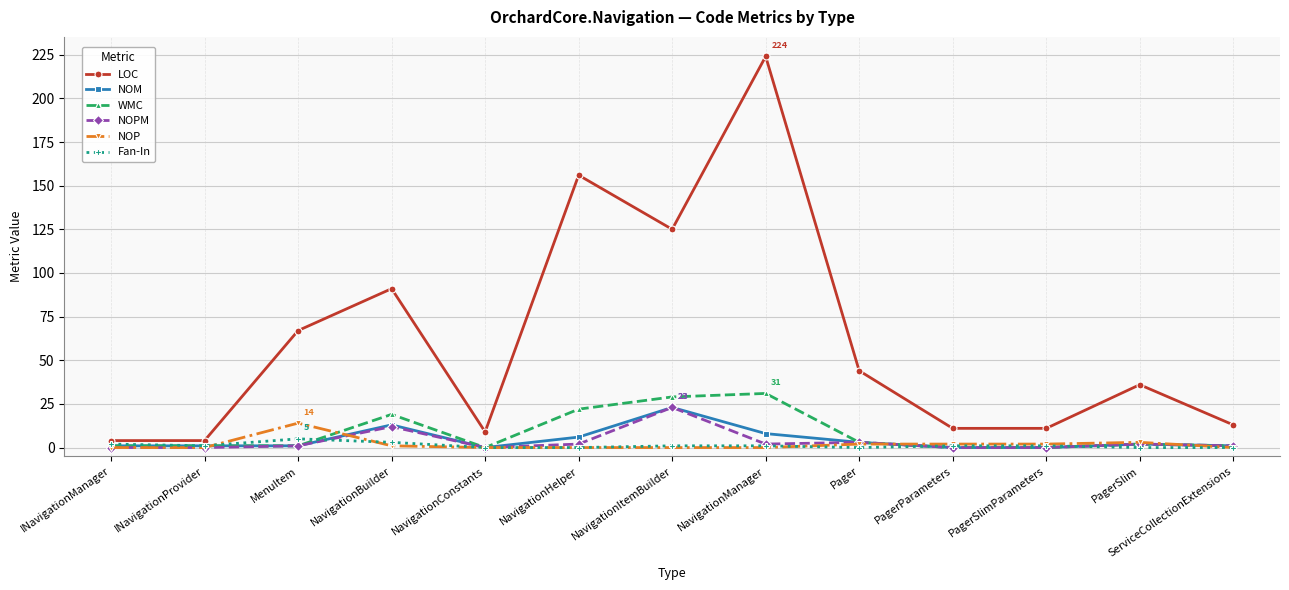

What is the difference between the maximum and minimum values in the NOPM series?

23